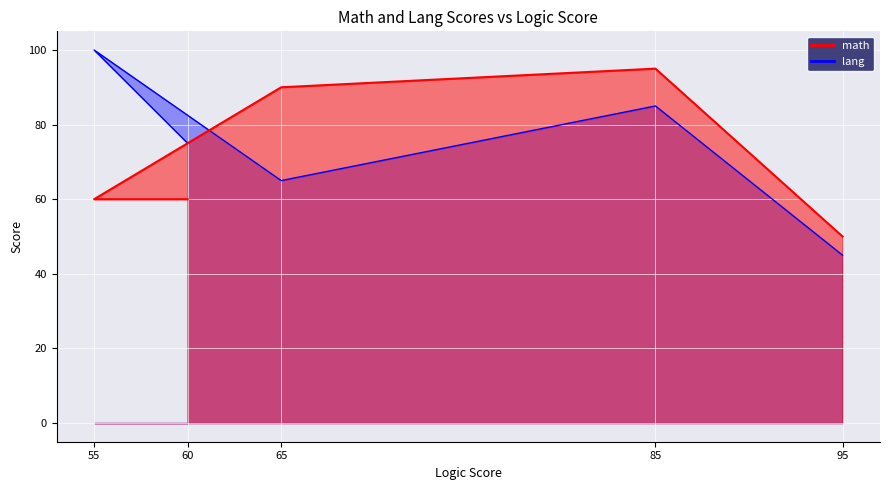

How many lines are shown in the chart?

2